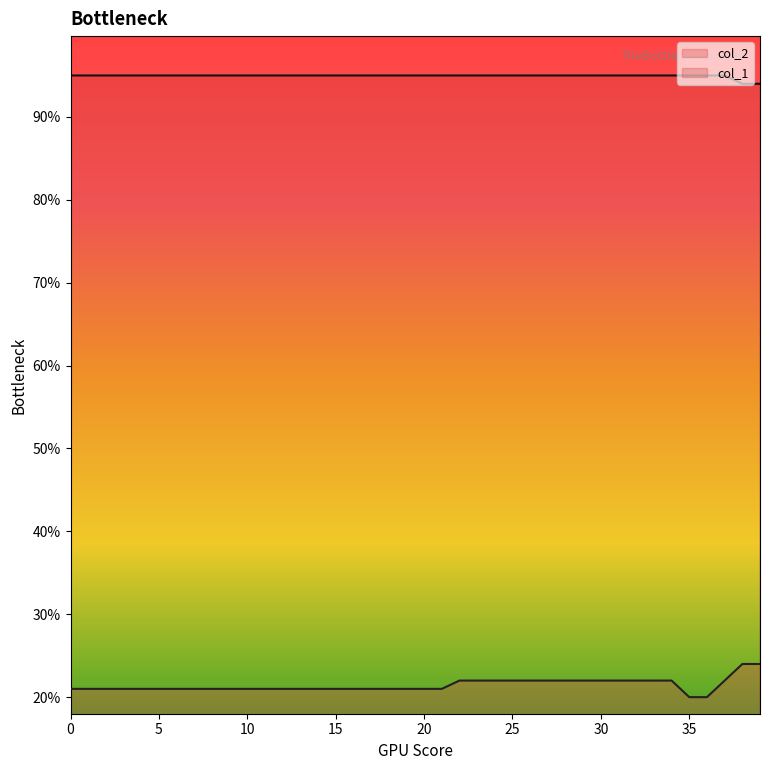

The col_1 series shows 1.3 at 25. True or false?

False